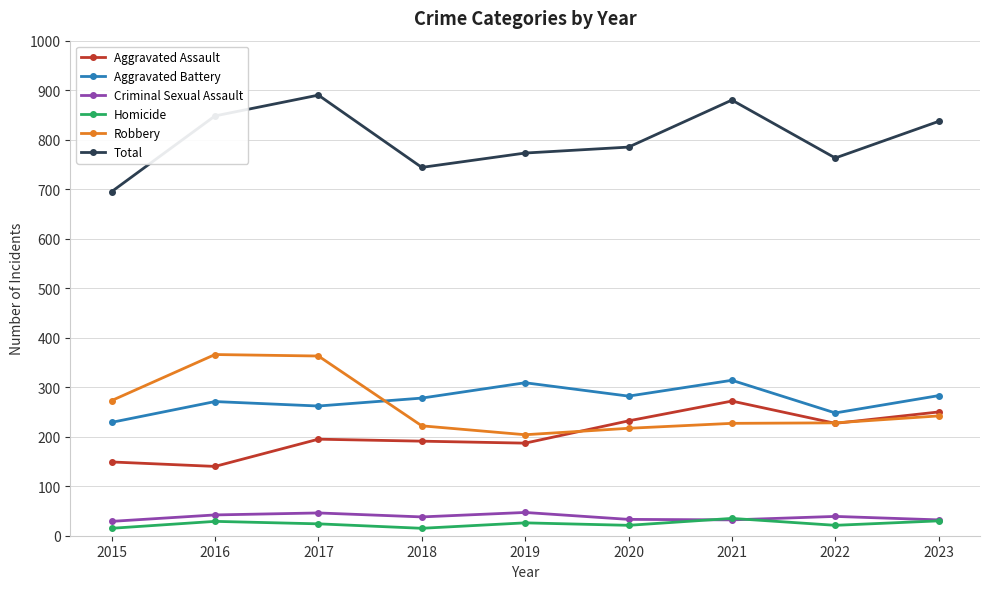

Which series has the largest total across all categories?

Total